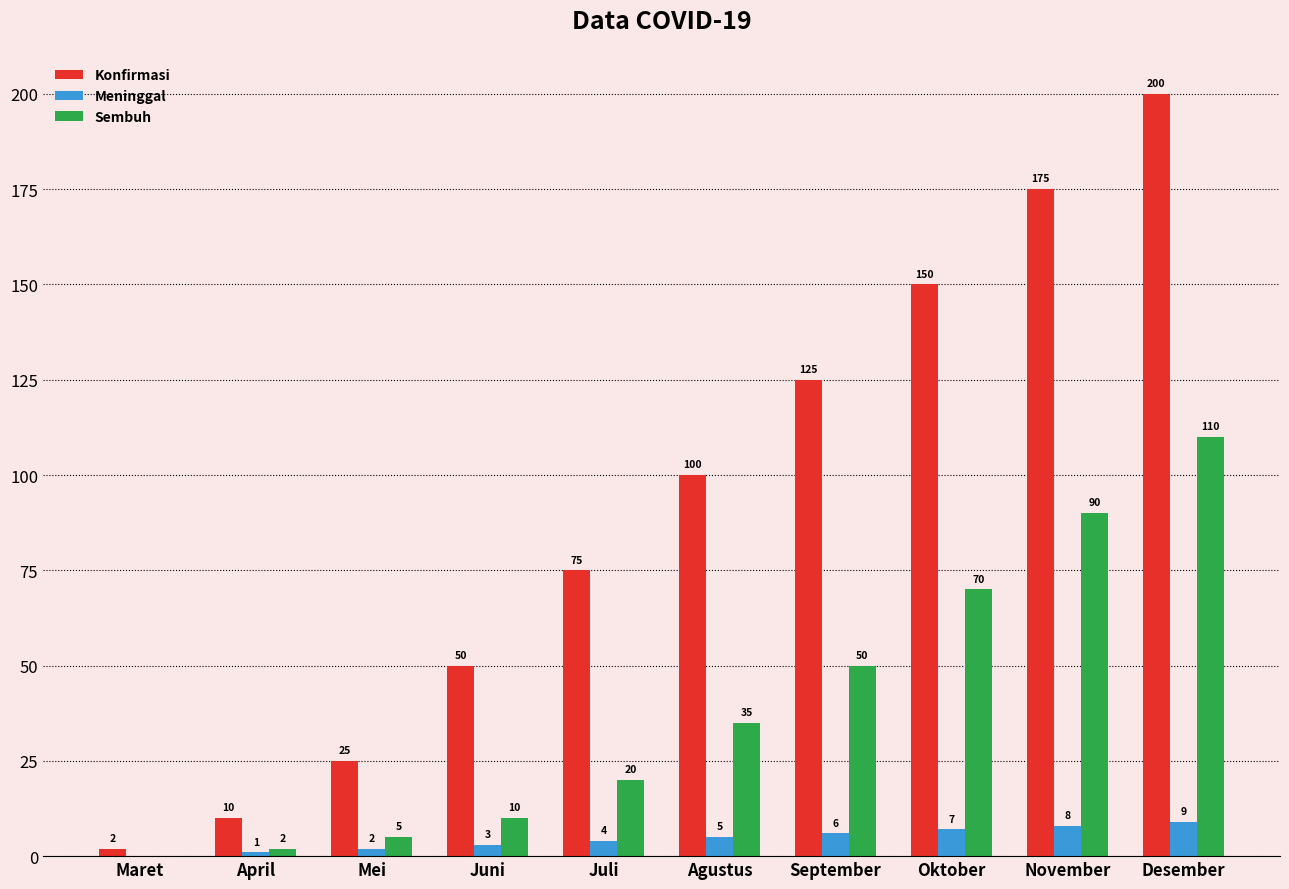

What is the total value across all series at Maret?

2